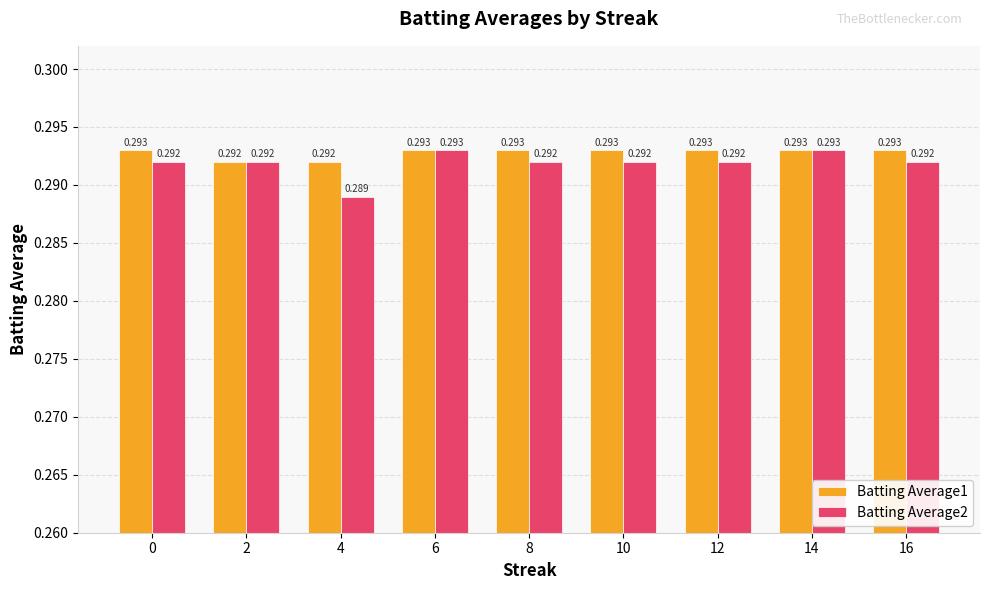

Is the value of Batting Average2 at 10 greater than the value of Batting Average1 at 0?

No